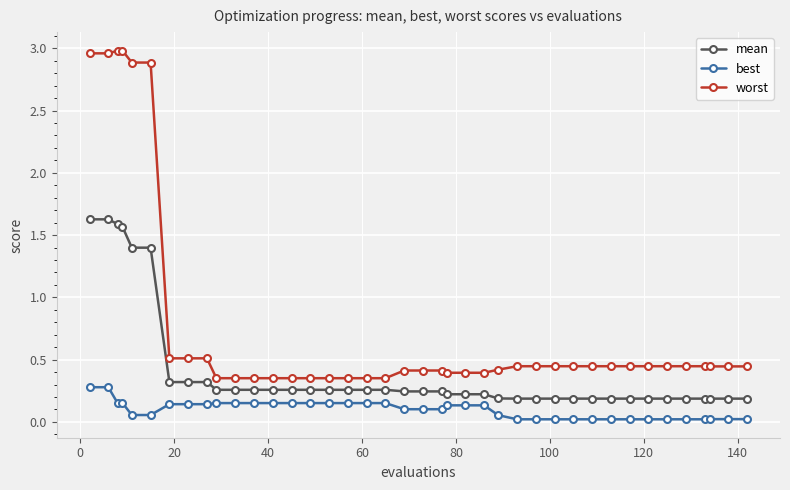

True or false: best and worst intersect in this chart.

False